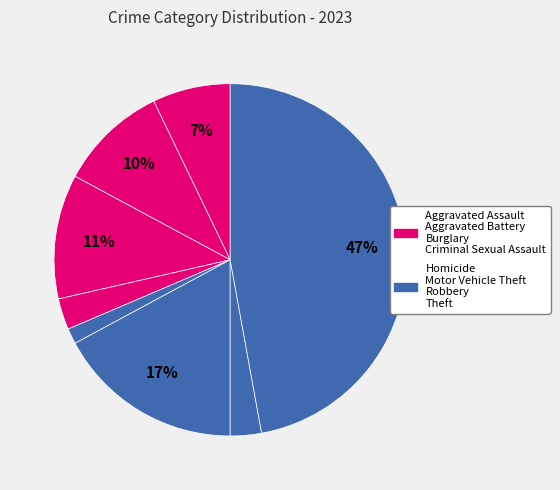

Count the number of slices in the pie.

8